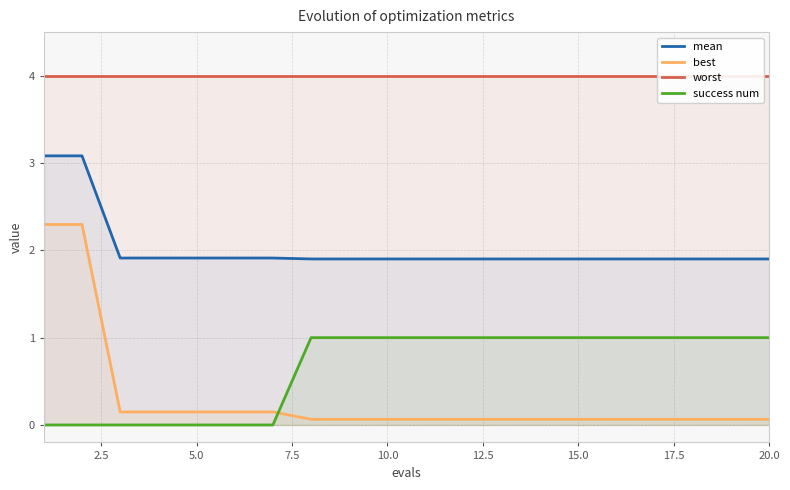

True or false: success num and best intersect in this chart.

True